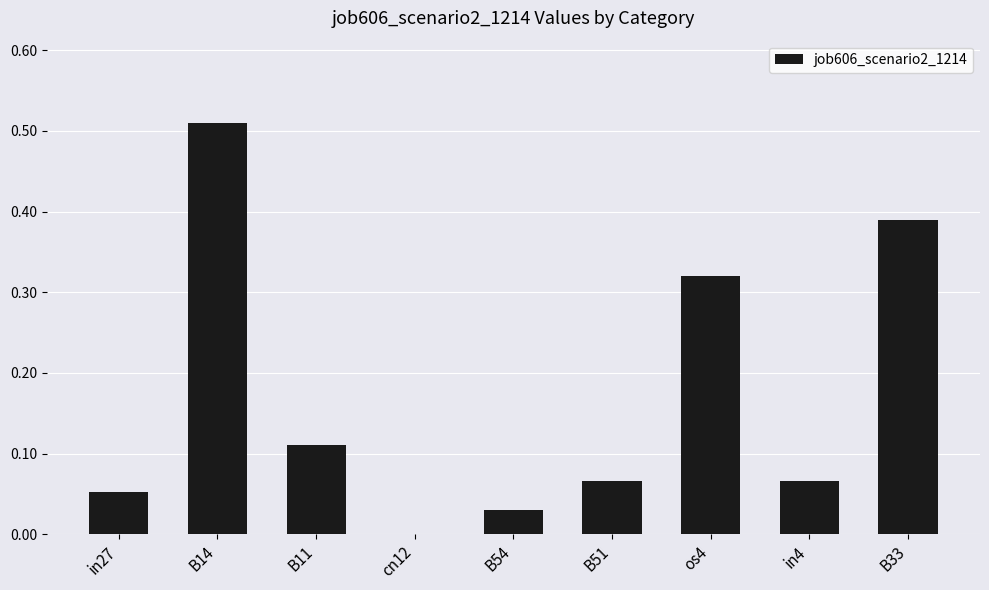

What is the sum of all values?

1.5